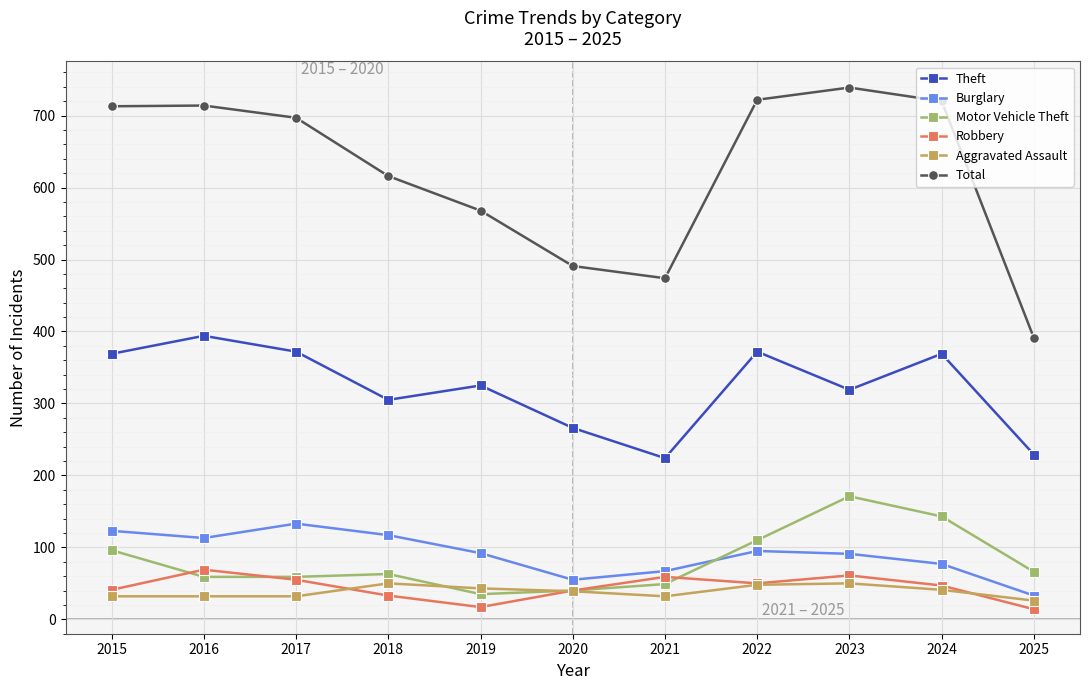

The value of Motor Vehicle Theft at 2016 is 90. True or false?

False